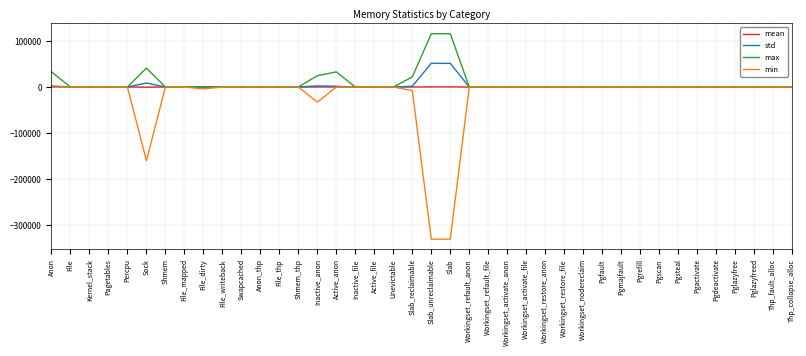

The max series shows 0.0 at Shmem. True or false?

True